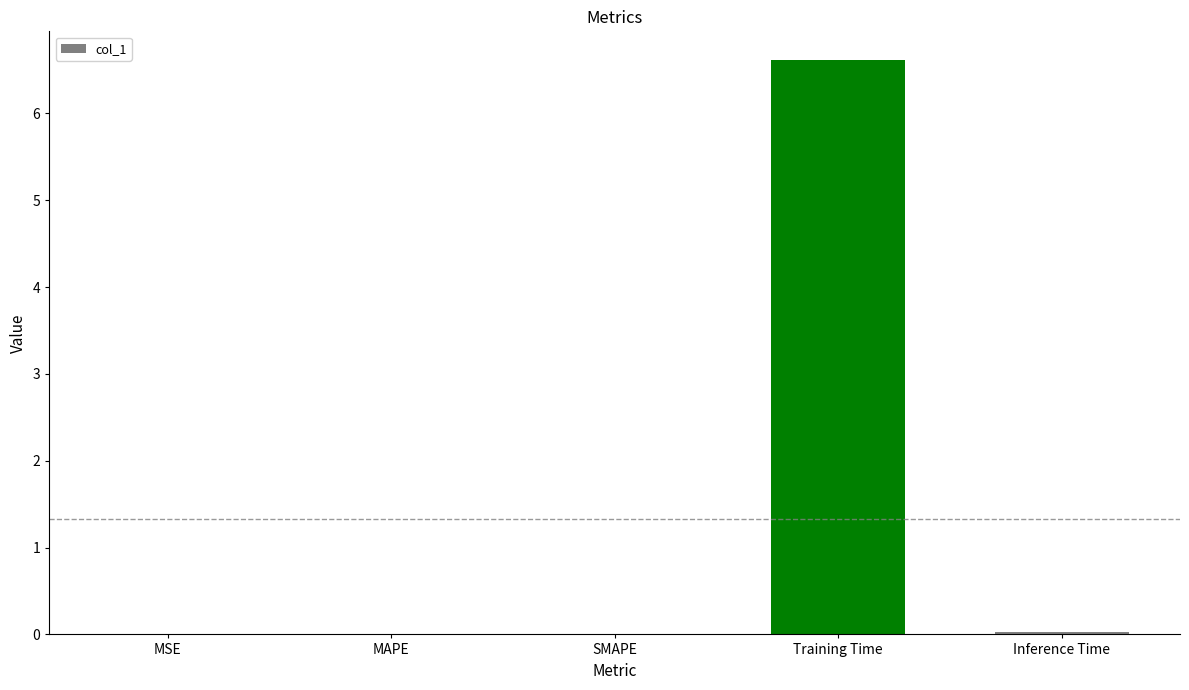

Between Inference Time and Training Time, which is larger?

Training Time